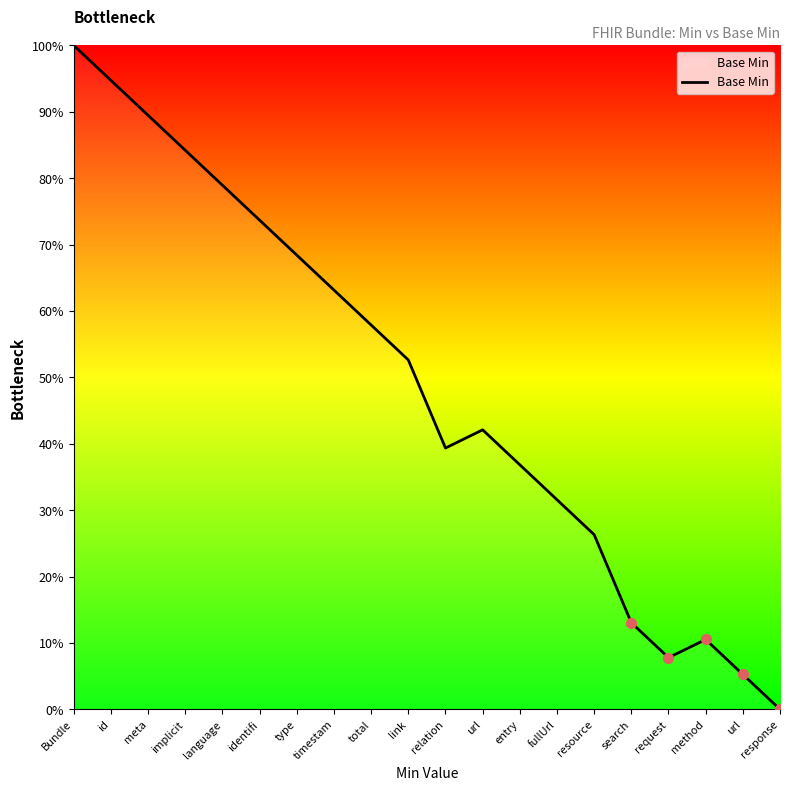

Which has a higher value, implicit or resource?

implicit